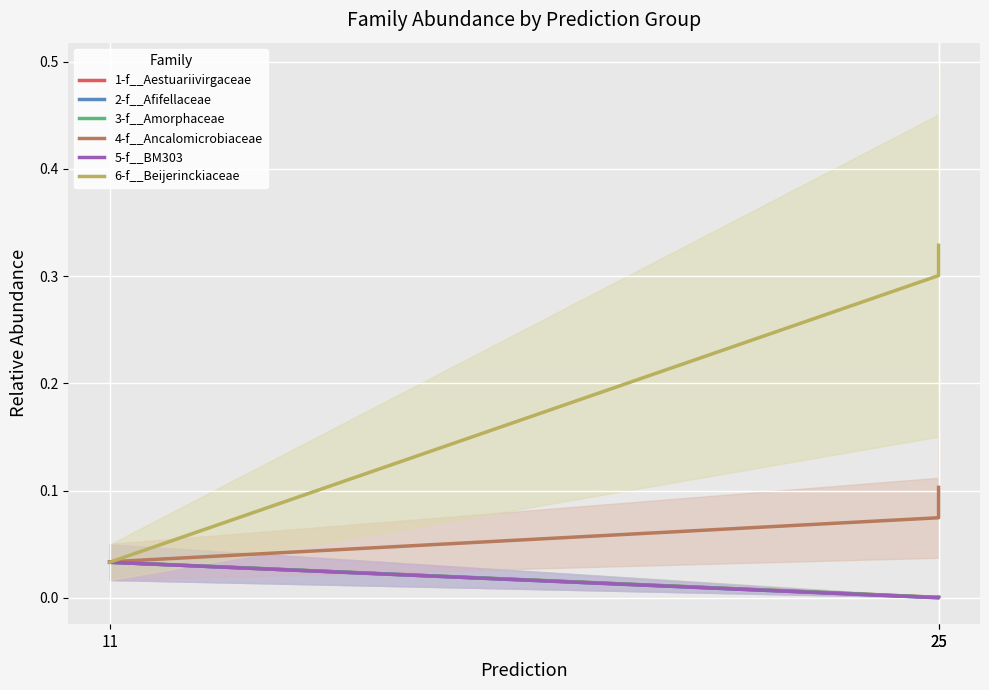

Count the number of data series in this chart.

6